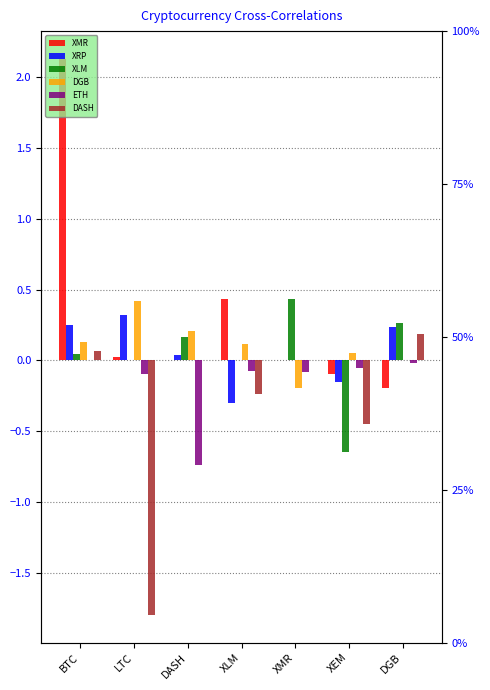

How many negative values does the DGB series have?

1